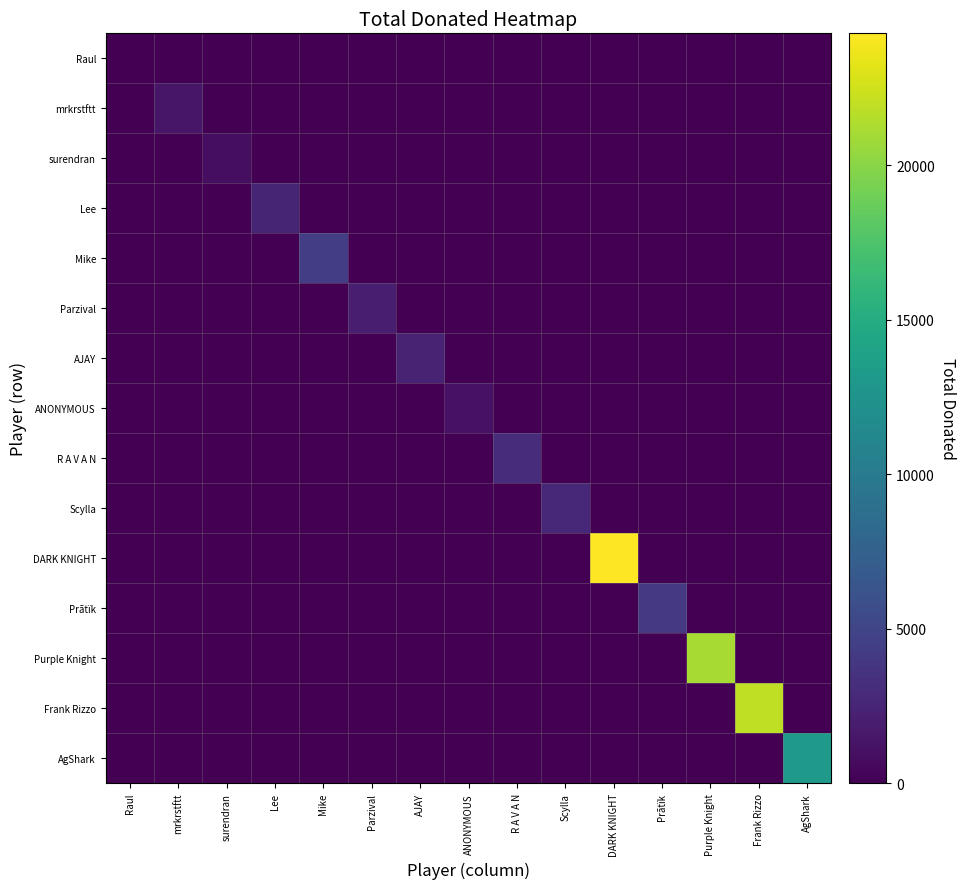

Reading left to right, transcribe all the data shown in this chart.

Raul: Raul=70	mrkrstftt=0	surendran=0	Lee=0	Mike=0	Parzival=0	AJAY=0	ANONYMOUS=0	R A V A N=0	Scylla=0	DARK KNIGHT=0	Prãtïk=0	Purple Knight=0	Frank Rizzo=0	AgShark=0
mrkrstftt: Raul=0	mrkrstftt=1506	surendran=0	Lee=0	Mike=0	Parzival=0	AJAY=0	ANONYMOUS=0	R A V A N=0	Scylla=0	DARK KNIGHT=0	Prãtïk=0	Purple Knight=0	Frank Rizzo=0	AgShark=0
surendran: Raul=0	mrkrstftt=0	surendran=856	Lee=0	Mike=0	Parzival=0	AJAY=0	ANONYMOUS=0	R A V A N=0	Scylla=0	DARK KNIGHT=0	Prãtïk=0	Purple Knight=0	Frank Rizzo=0	AgShark=0
Lee: Raul=0	mrkrstftt=0	surendran=0	Lee=2524	Mike=0	Parzival=0	AJAY=0	ANONYMOUS=0	R A V A N=0	Scylla=0	DARK KNIGHT=0	Prãtïk=0	Purple Knight=0	Frank Rizzo=0	AgShark=0
Mike: Raul=0	mrkrstftt=0	surendran=0	Lee=0	Mike=4369	Parzival=0	AJAY=0	ANONYMOUS=0	R A V A N=0	Scylla=0	DARK KNIGHT=0	Prãtïk=0	Purple Knight=0	Frank Rizzo=0	AgShark=0
Parzival: Raul=0	mrkrstftt=0	surendran=0	Lee=0	Mike=0	Parzival=2070	AJAY=0	ANONYMOUS=0	R A V A N=0	Scylla=0	DARK KNIGHT=0	Prãtïk=0	Purple Knight=0	Frank Rizzo=0	AgShark=0
AJAY: Raul=0	mrkrstftt=0	surendran=0	Lee=0	Mike=0	Parzival=0	AJAY=2280	ANONYMOUS=0	R A V A N=0	Scylla=0	DARK KNIGHT=0	Prãtïk=0	Purple Knight=0	Frank Rizzo=0	AgShark=0
ANONYMOUS: Raul=0	mrkrstftt=0	surendran=0	Lee=0	Mike=0	Parzival=0	AJAY=0	ANONYMOUS=1180	R A V A N=0	Scylla=0	DARK KNIGHT=0	Prãtïk=0	Purple Knight=0	Frank Rizzo=0	AgShark=0
R A V A N: Raul=0	mrkrstftt=0	surendran=0	Lee=0	Mike=0	Parzival=0	AJAY=0	ANONYMOUS=0	R A V A N=3051	Scylla=0	DARK KNIGHT=0	Prãtïk=0	Purple Knight=0	Frank Rizzo=0	AgShark=0
Scylla: Raul=0	mrkrstftt=0	surendran=0	Lee=0	Mike=0	Parzival=0	AJAY=0	ANONYMOUS=0	R A V A N=0	Scylla=2717	DARK KNIGHT=0	Prãtïk=0	Purple Knight=0	Frank Rizzo=0	AgShark=0
DARK KNIGHT: Raul=0	mrkrstftt=0	surendran=0	Lee=0	Mike=0	Parzival=0	AJAY=0	ANONYMOUS=0	R A V A N=0	Scylla=0	DARK KNIGHT=24263	Prãtïk=0	Purple Knight=0	Frank Rizzo=0	AgShark=0
Prãtïk: Raul=0	mrkrstftt=0	surendran=0	Lee=0	Mike=0	Parzival=0	AJAY=0	ANONYMOUS=0	R A V A N=0	Scylla=0	DARK KNIGHT=0	Prãtïk=3998	Purple Knight=0	Frank Rizzo=0	AgShark=0
Purple Knight: Raul=0	mrkrstftt=0	surendran=0	Lee=0	Mike=0	Parzival=0	AJAY=0	ANONYMOUS=0	R A V A N=0	Scylla=0	DARK KNIGHT=0	Prãtïk=0	Purple Knight=21130	Frank Rizzo=0	AgShark=0
Frank Rizzo: Raul=0	mrkrstftt=0	surendran=0	Lee=0	Mike=0	Parzival=0	AJAY=0	ANONYMOUS=0	R A V A N=0	Scylla=0	DARK KNIGHT=0	Prãtïk=0	Purple Knight=0	Frank Rizzo=21966	AgShark=0
AgShark: Raul=0	mrkrstftt=0	surendran=0	Lee=0	Mike=0	Parzival=0	AJAY=0	ANONYMOUS=0	R A V A N=0	Scylla=0	DARK KNIGHT=0	Prãtïk=0	Purple Knight=0	Frank Rizzo=0	AgShark=13130